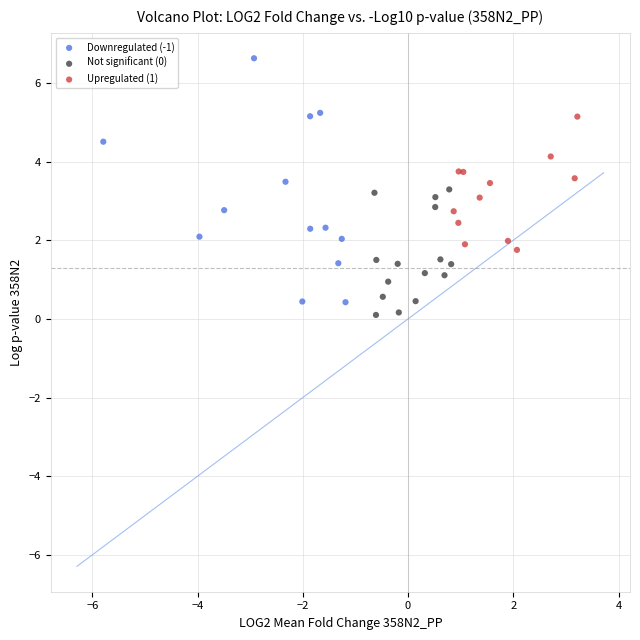

Which series has the widest spread of Y values?

Downregulated (-1)